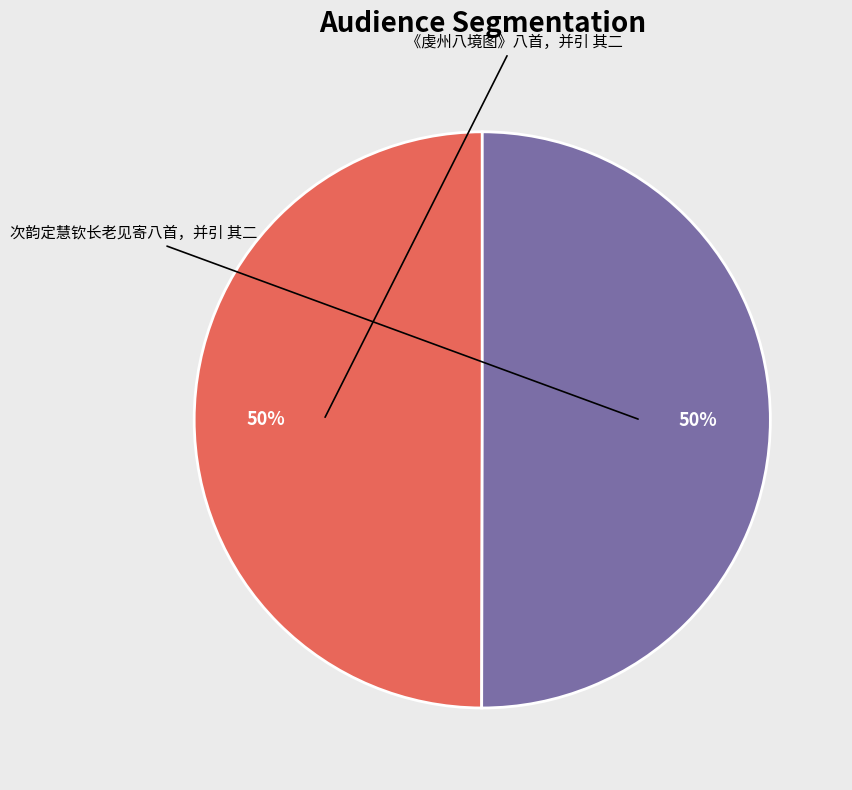

What is the majority slice?

次韵定慧钦长老见寄八首，并引 其二